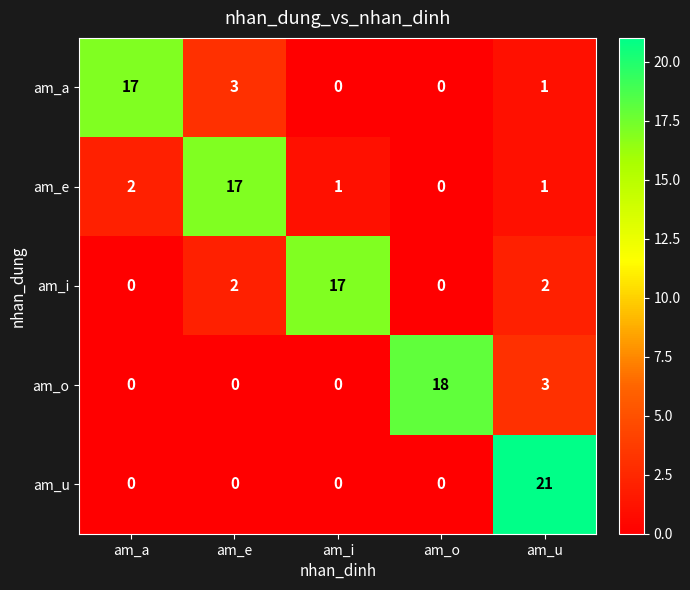

The am_a series shows 2 at am_u. True or false?

False